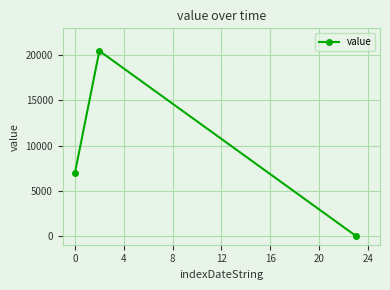

What is the sum of all values?

27500